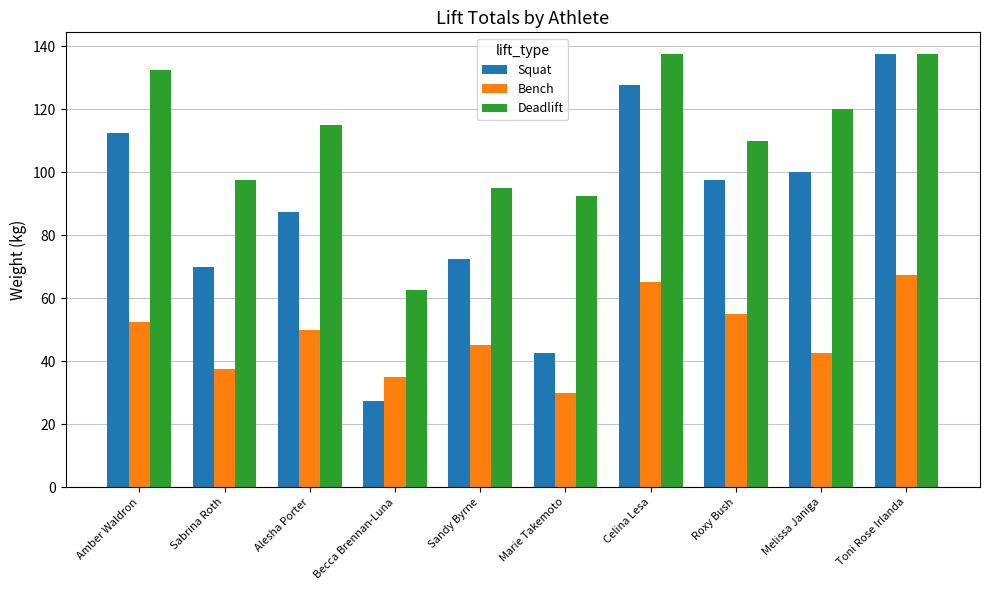

At how many categories does at least one series exceed 58?

10